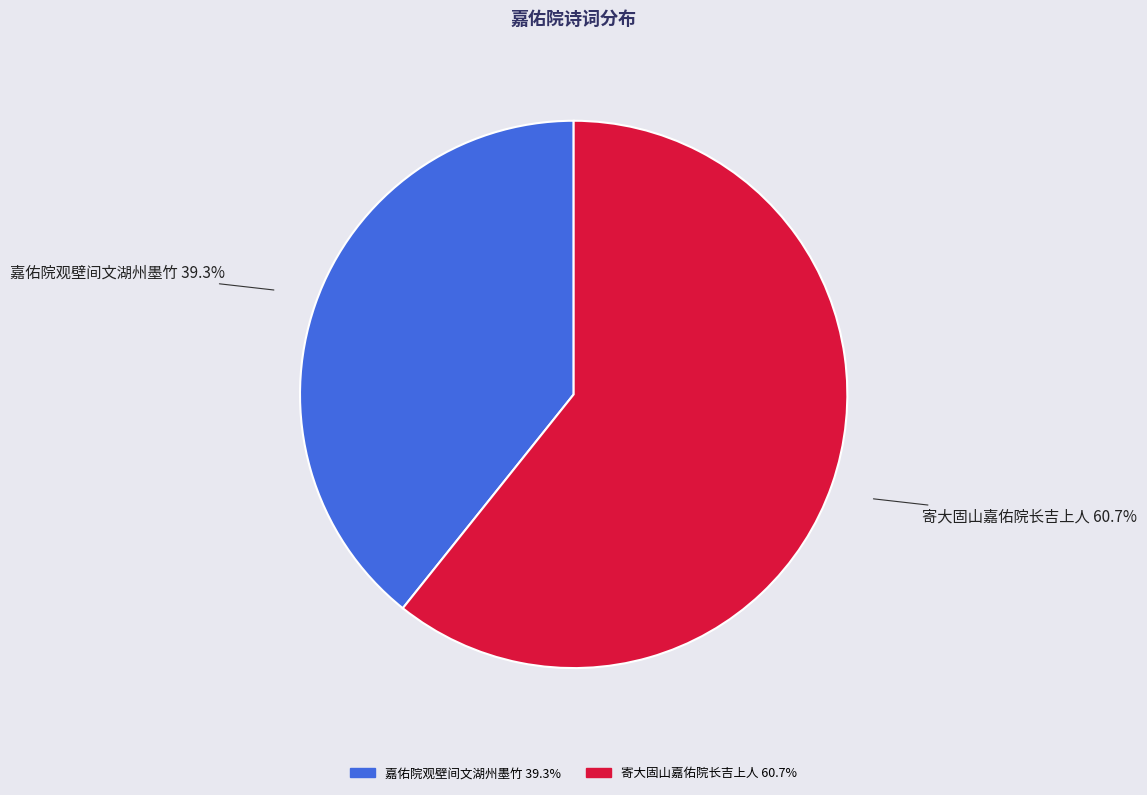

Rank the categories by value from lowest to highest.

嘉佑院观壁间文湖州墨竹, 寄大固山嘉佑院长吉上人